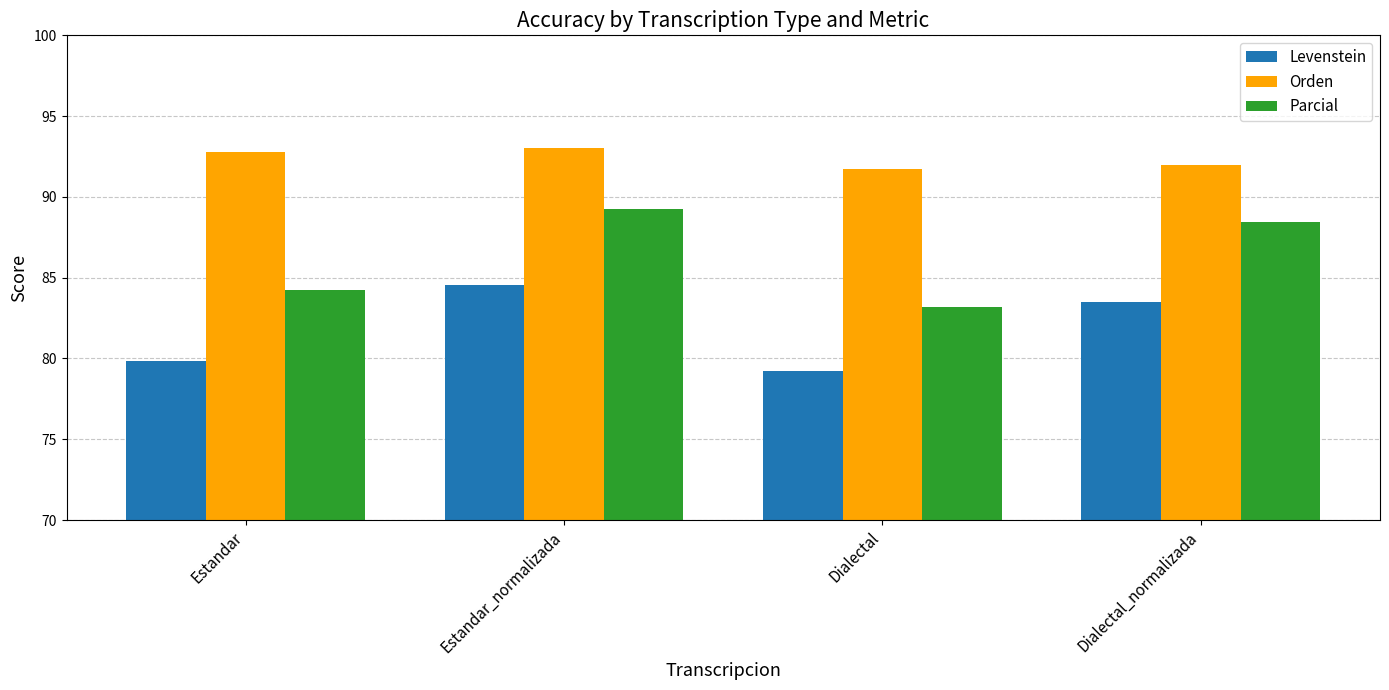

Is it true that Parcial equals 37.8 at Dialectal_normalizada?

False